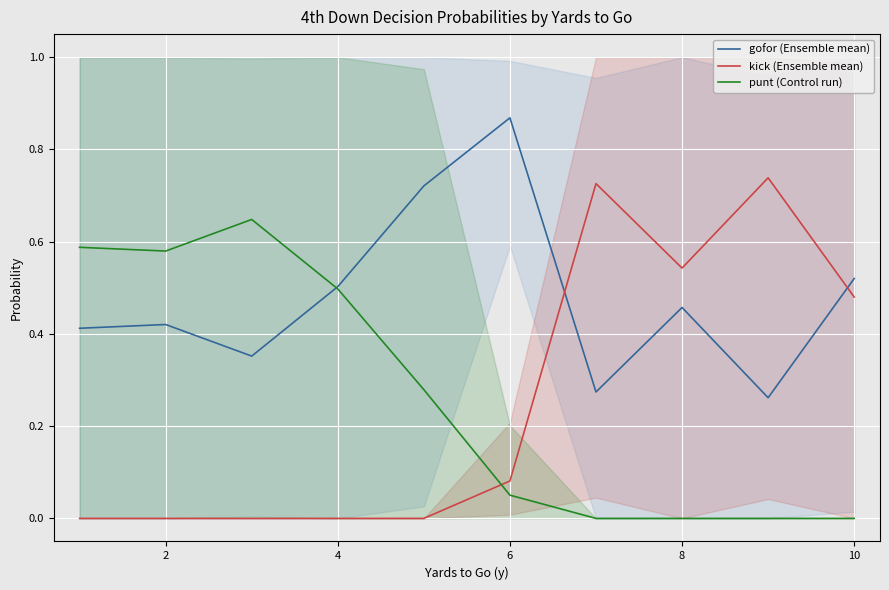

Is it true that punt (Control run) equals -0.4 at 8?

False